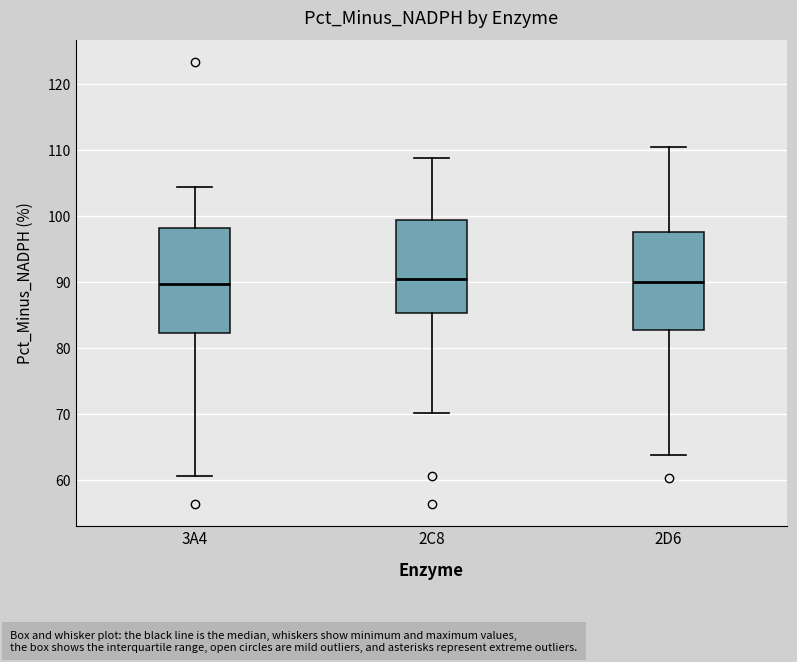

Reading left to right, read every box against the y-axis: the position of its median line, the range the box covers, and the ends of its whiskers. The values are not printed on the chart, so give them approximately, as read against the axis.

3A4: median 90, box 82 to 98, whiskers 61 to 104
2C8: median 91, box 85 to 99, whiskers 70 to 109
2D6: median 90, box 83 to 98, whiskers 64 to 111